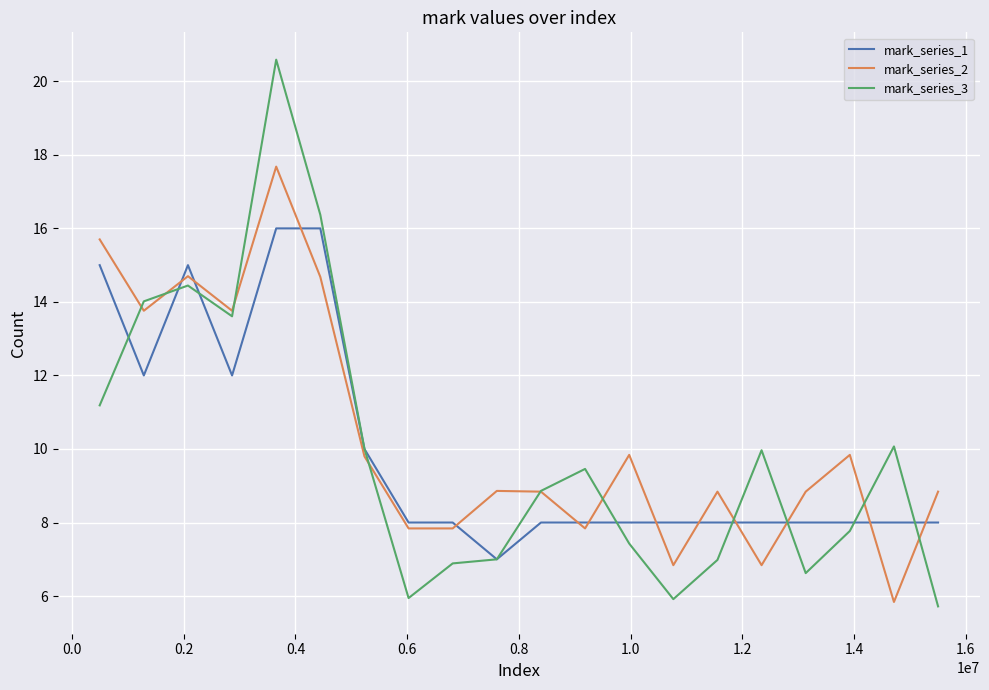

List the series in order of their peak value, highest first.

mark_series_3, mark_series_2, mark_series_1